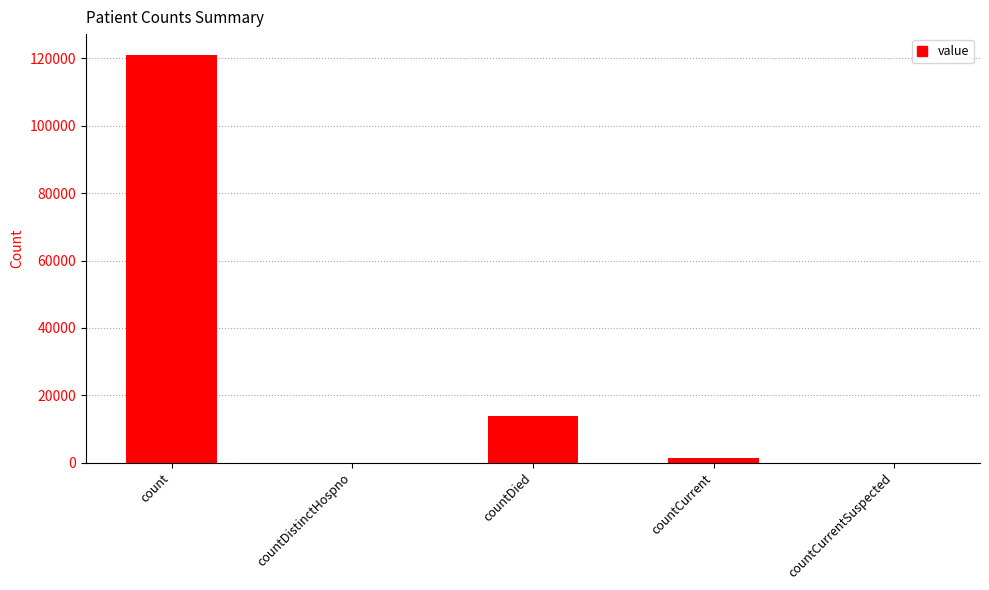

Are the bars grouped side by side (vs. stacked)?

No